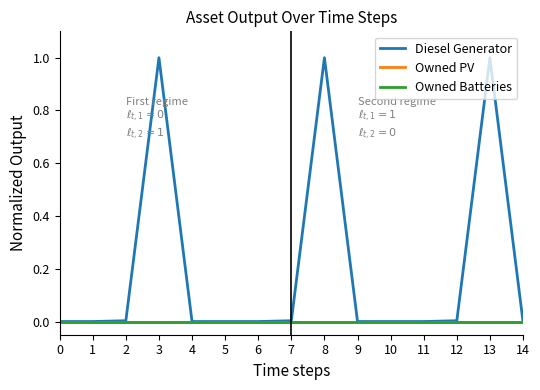

What is the average value of the Diesel Generator series?

0.2